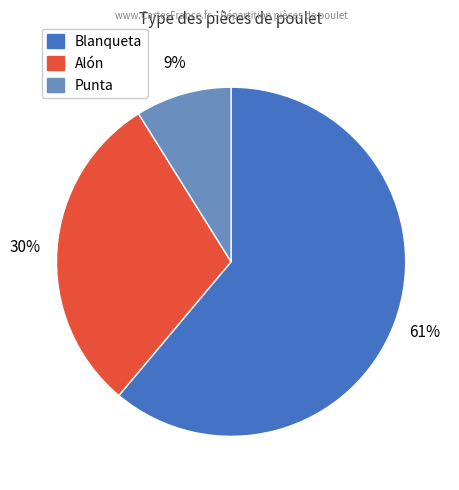

Which category has the smallest portion of the pie?

Punta